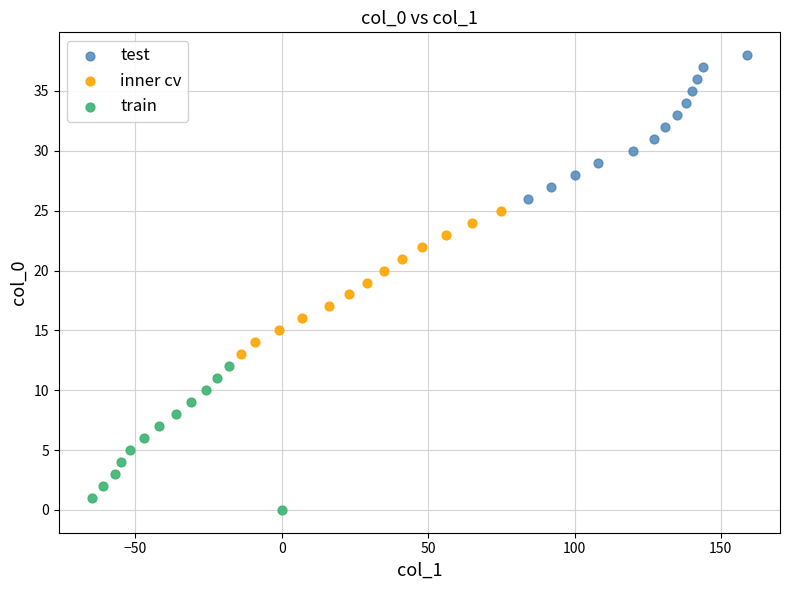

Which series reaches the minimum Y coordinate?

train